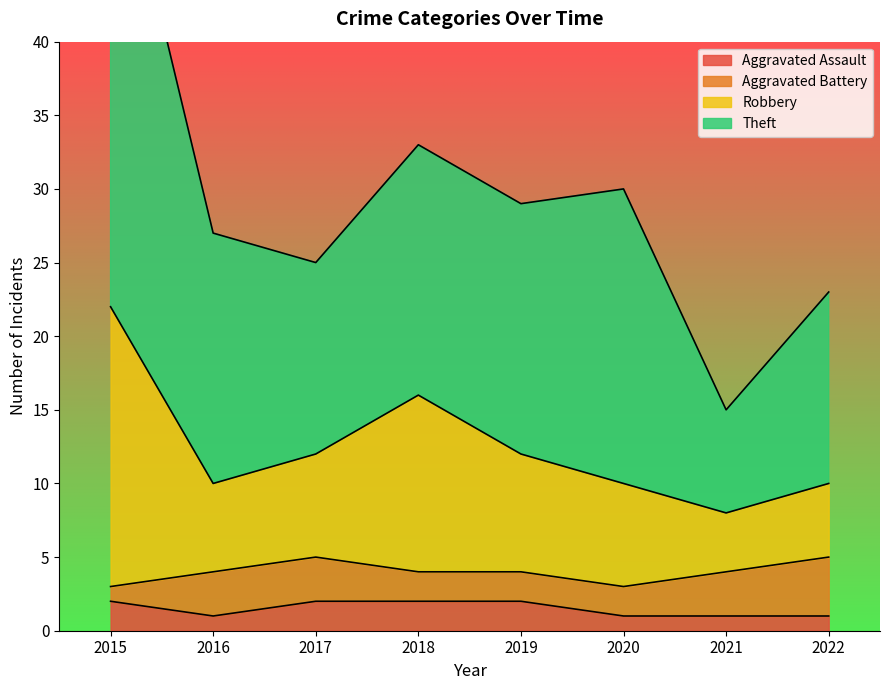

True or false: Aggravated Assault has a value of 4 at 2017.

False